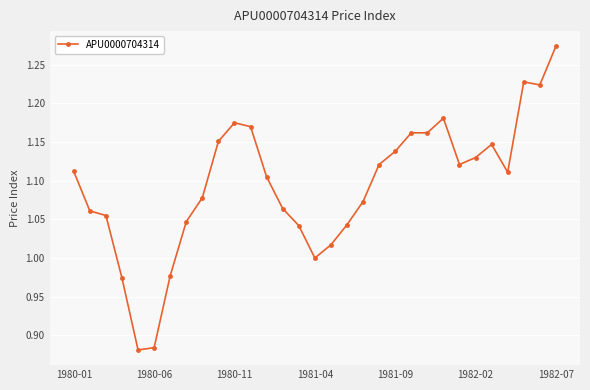

Count the number of data series in this chart.

1